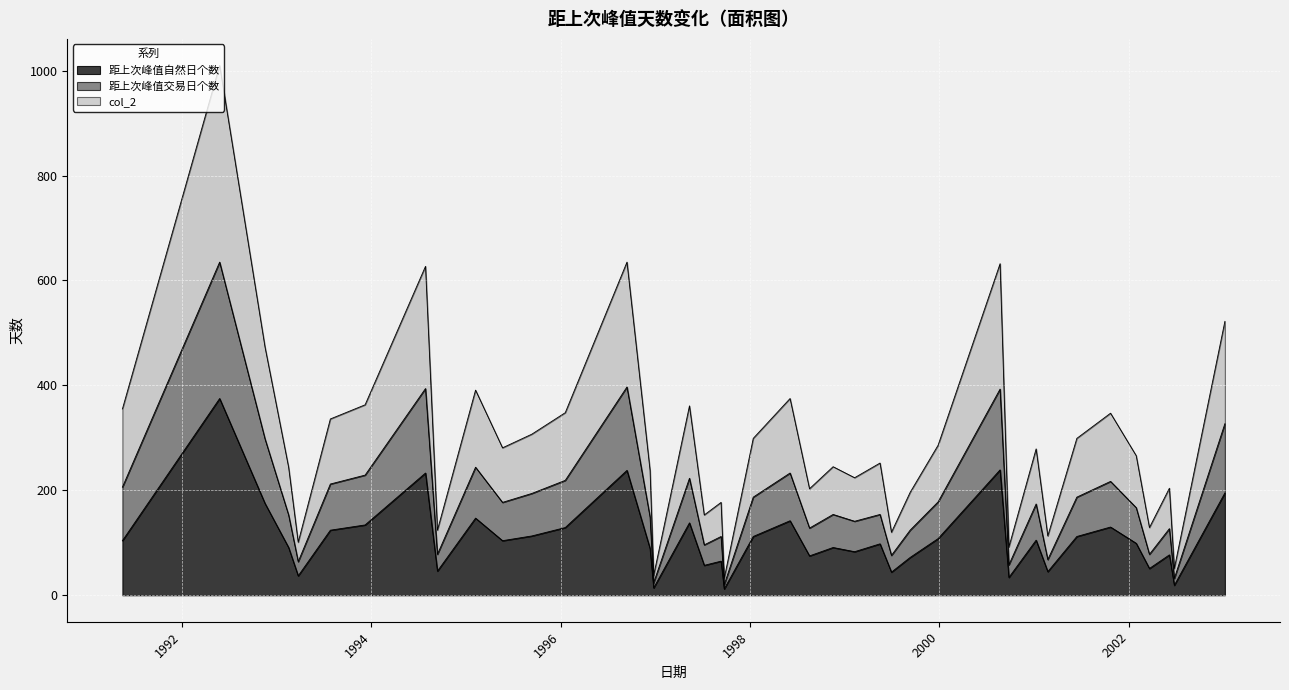

True or false: 距上次峰值自然日个数 has more than 1 points higher than both neighbors.

True